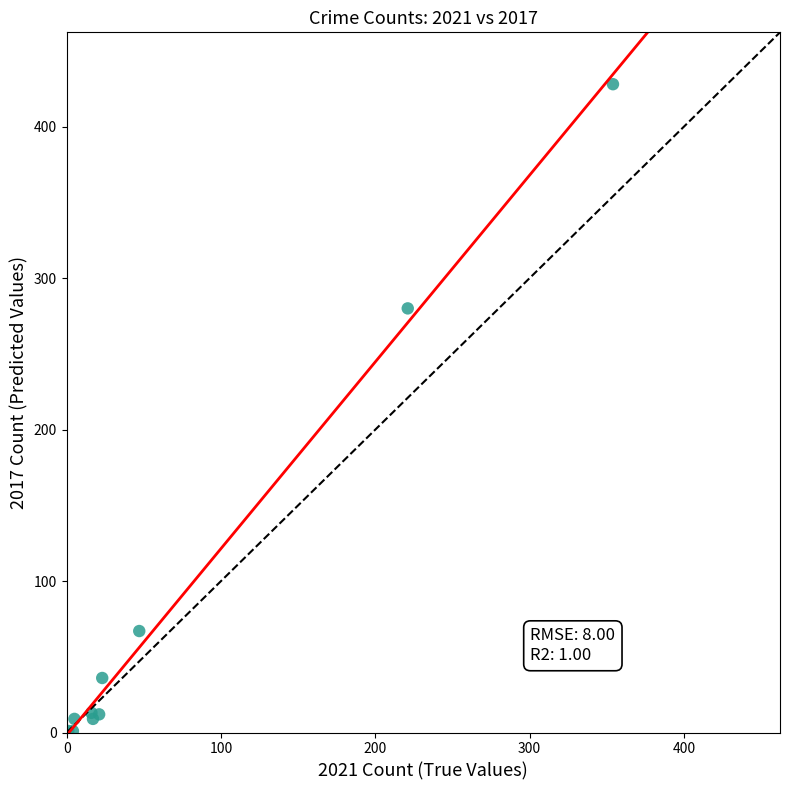

What Y value in the scatter plot is closest to 214?

280